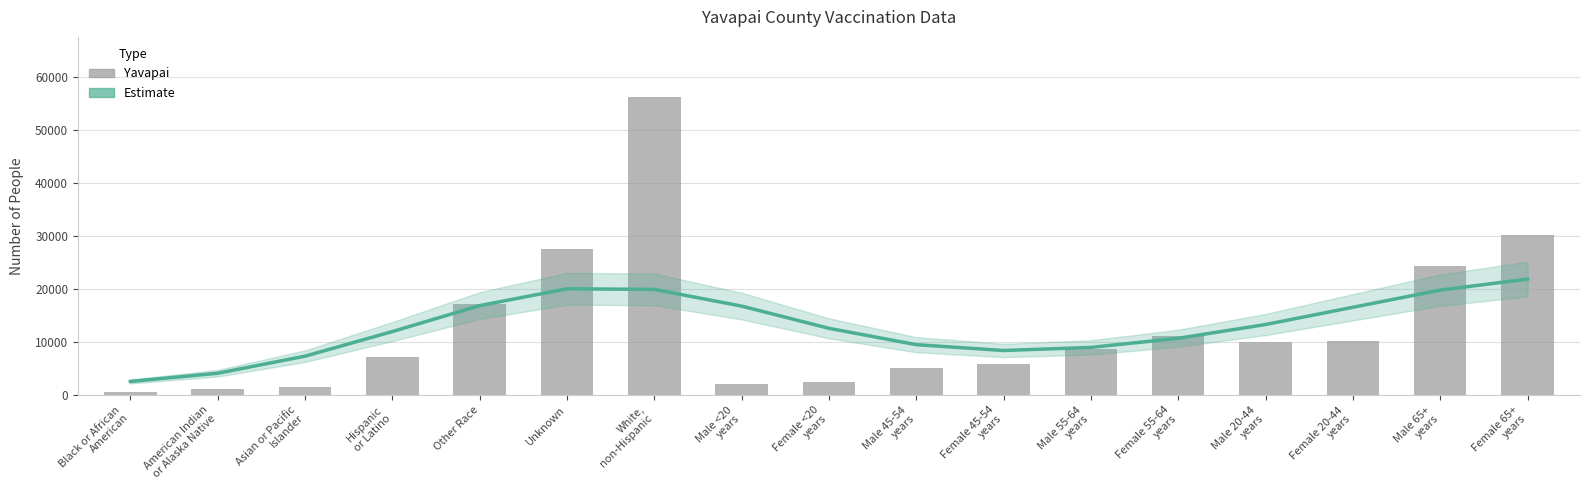

What is the difference between the Estimate values at Male 20-44
years and Female 55-64
years?

2596.3